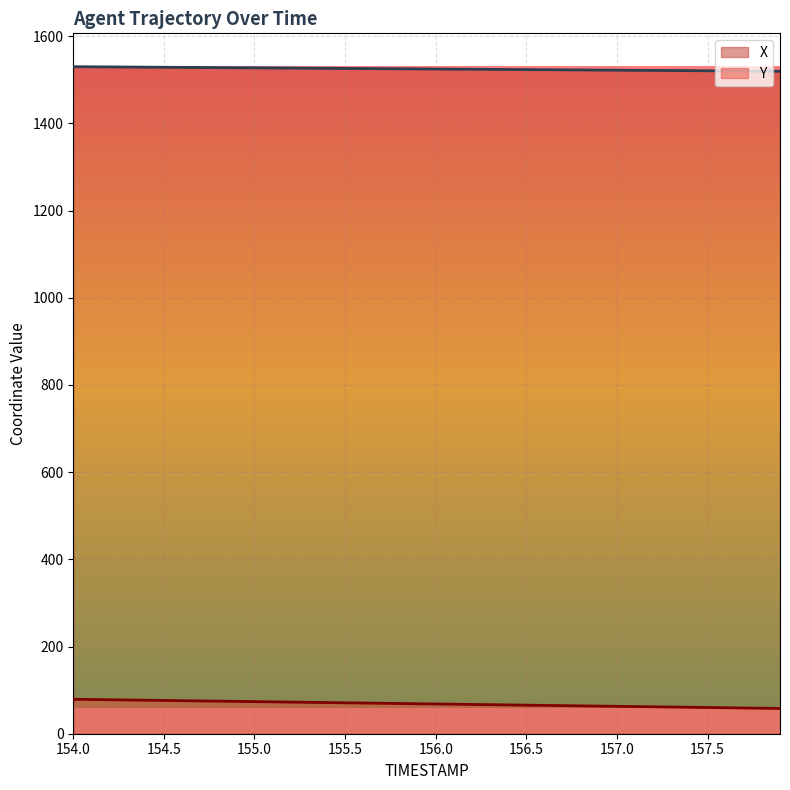

List the series in order of their overall mean, lowest first.

Y, X